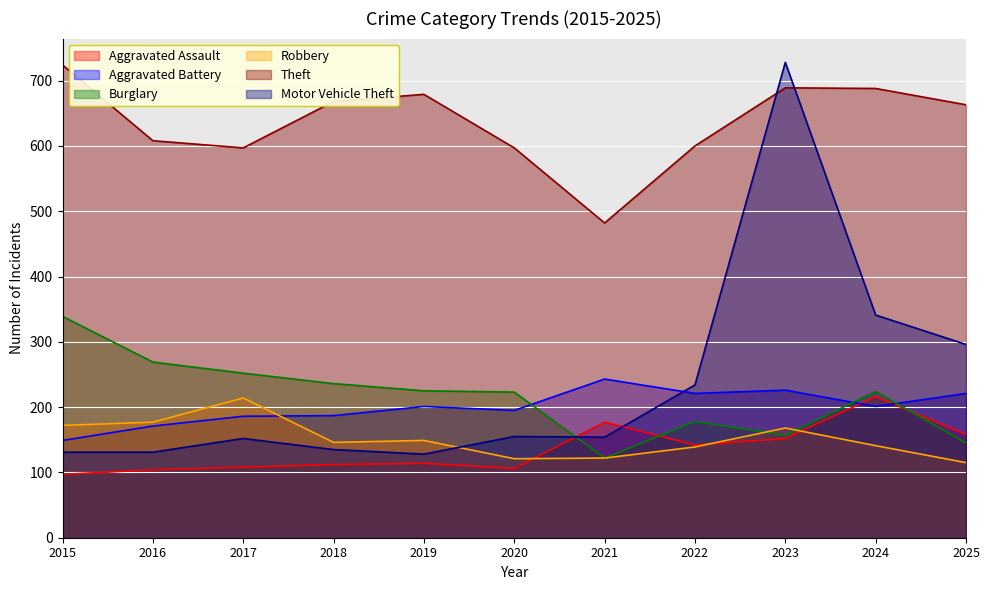

Which series changed the most between 2019 and 2021?

Theft